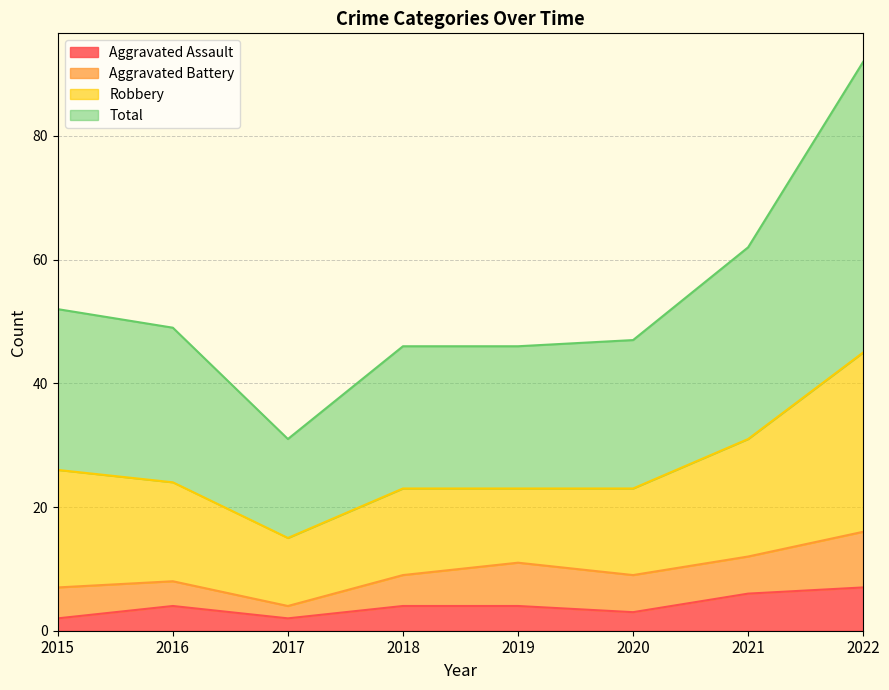

Rank the categories by Aggravated Assault value from lowest to highest.

2015, 2017, 2020, 2016, 2018, 2019, 2021, 2022